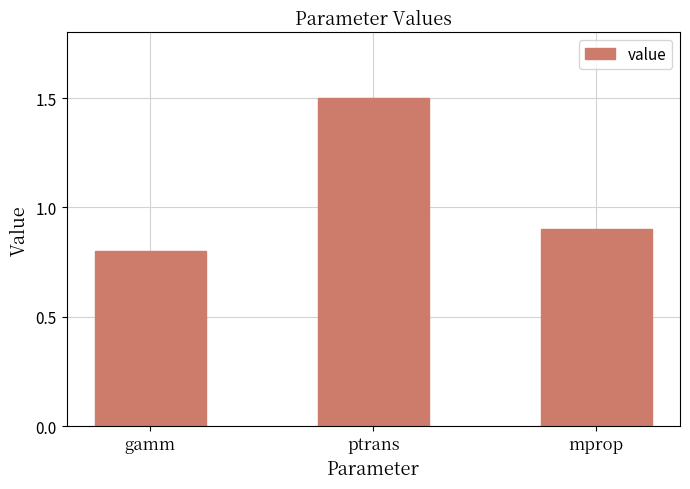

Reading right to left, what are all the values shown in this chart?

0.9	1.5	0.8